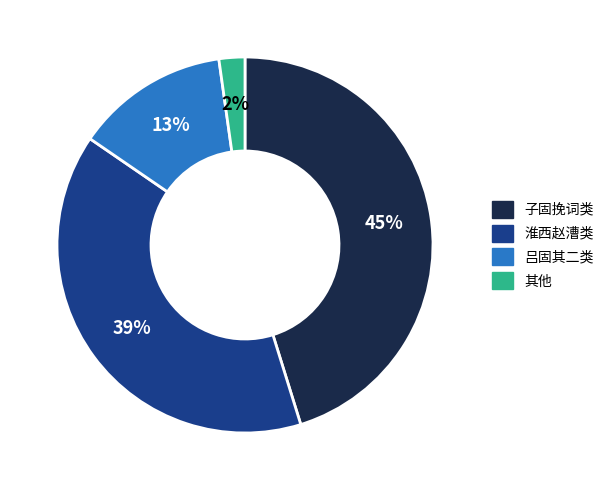

Rank the categories by value from highest to lowest.

子固挽词类, 淮西赵漕类, 吕固其二类, 其他